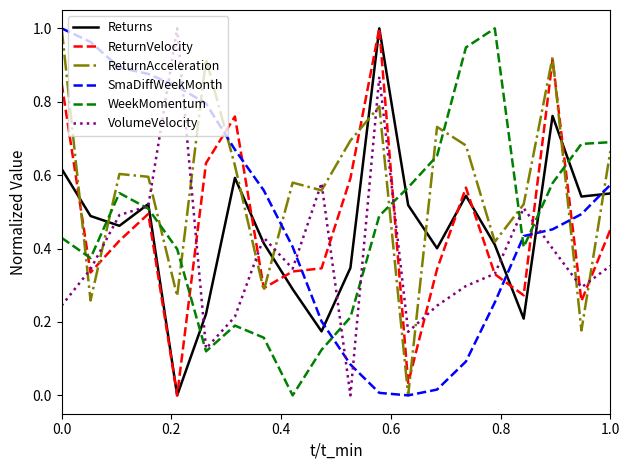

Which series has the largest total across all categories?

ReturnAcceleration